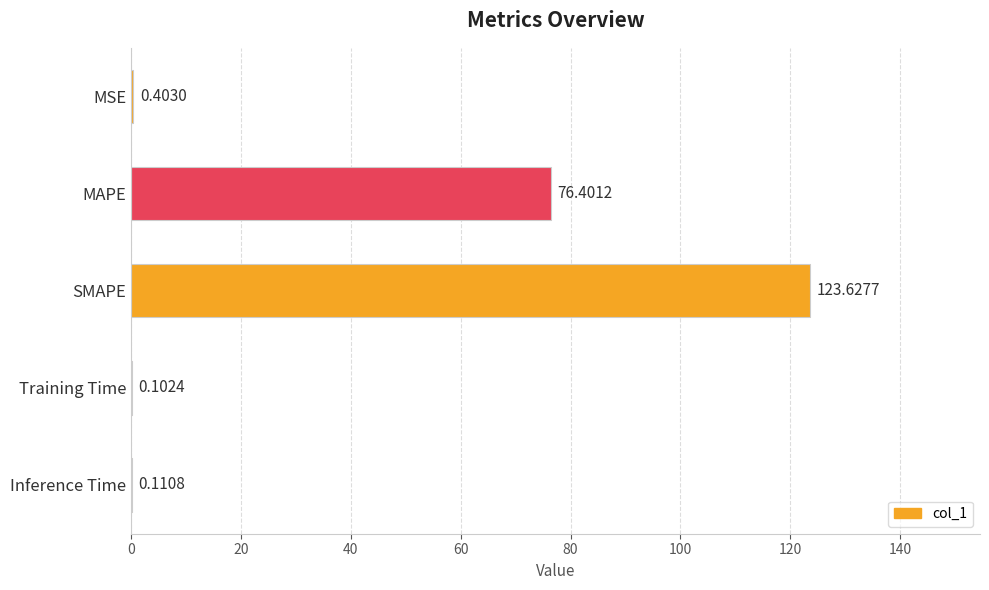

What is the sum of the values at Inference Time and SMAPE?

123.7